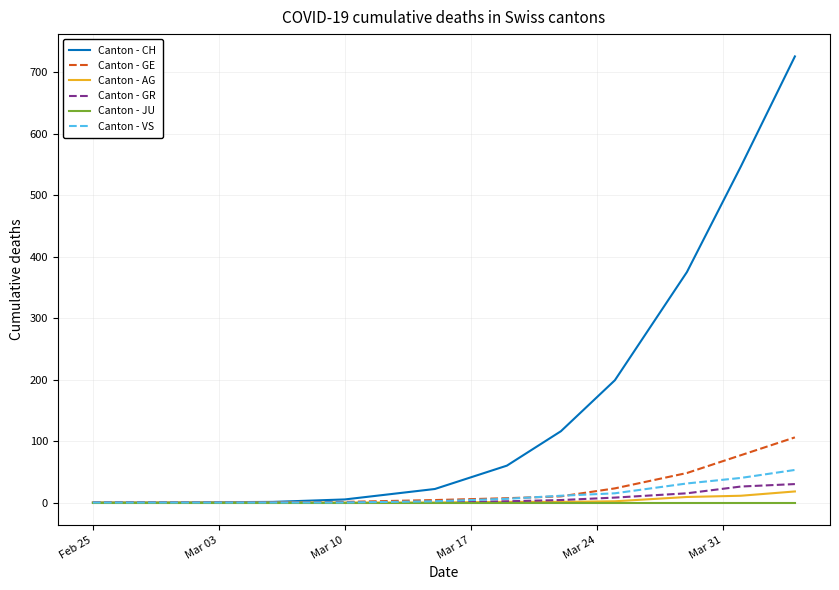

Which series has the largest total across all categories?

Canton - CH